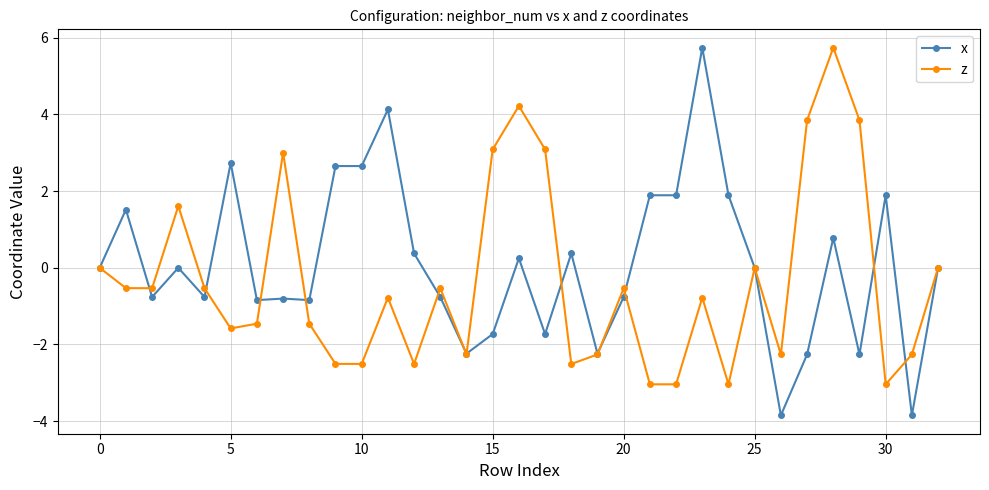

What is the highest value of the x series?

5.7